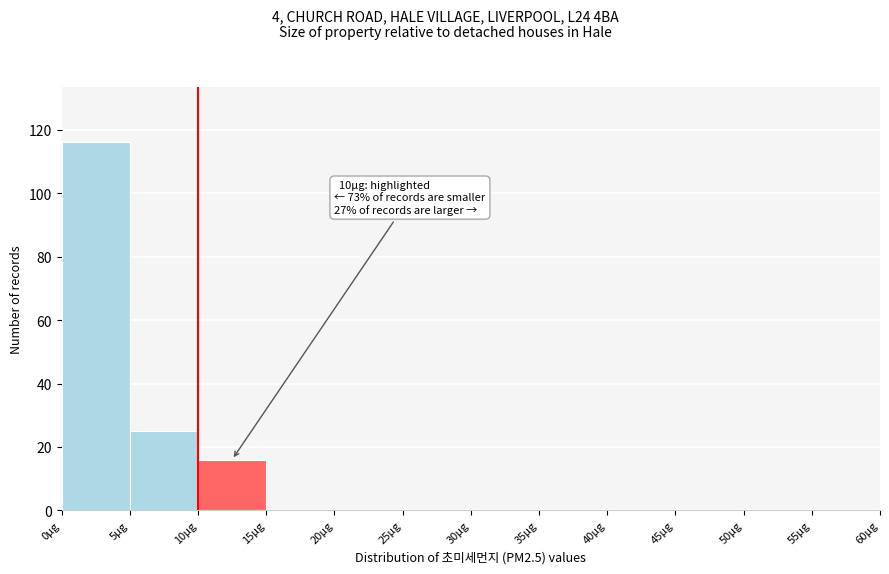

Which range on the x-axis has the tallest bar?

0 to 5